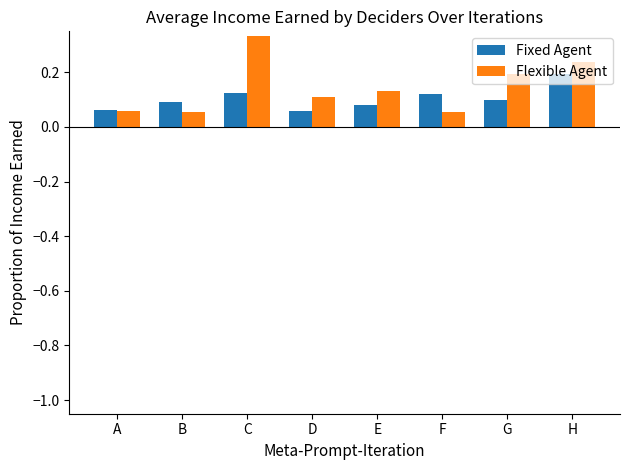

What is the sum of all Flexible Agent values?

1.2